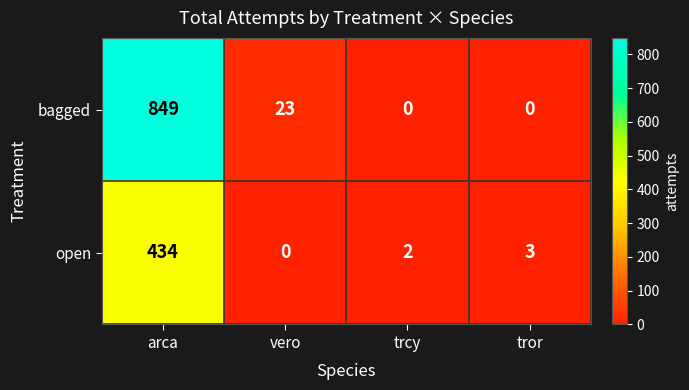

How many positive values does the open series have?

3